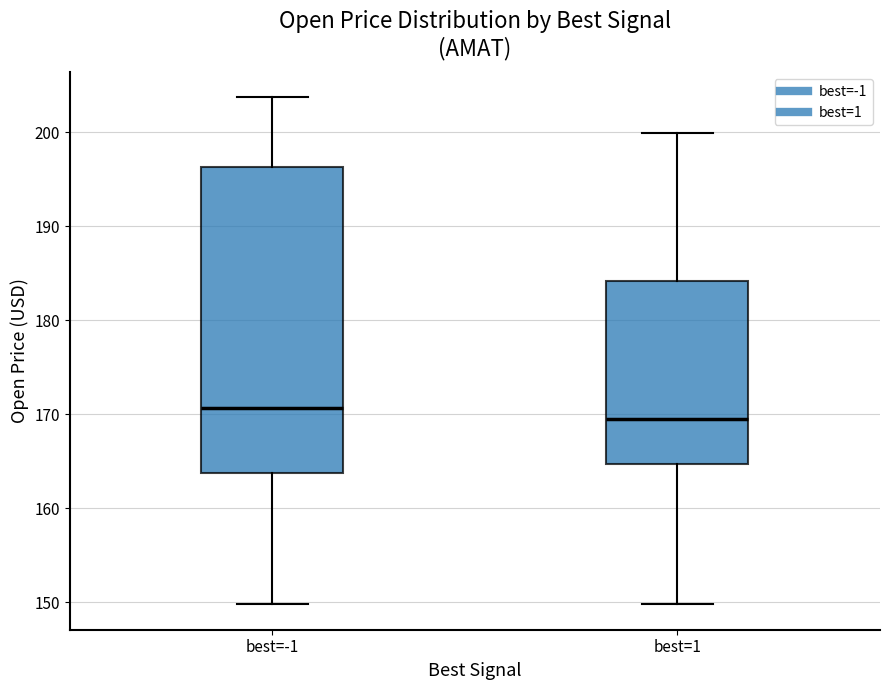

Where is the lower edge of the box for best=1 on the y-axis? The values are not printed on the chart, so give them approximately, as read against the axis.

165